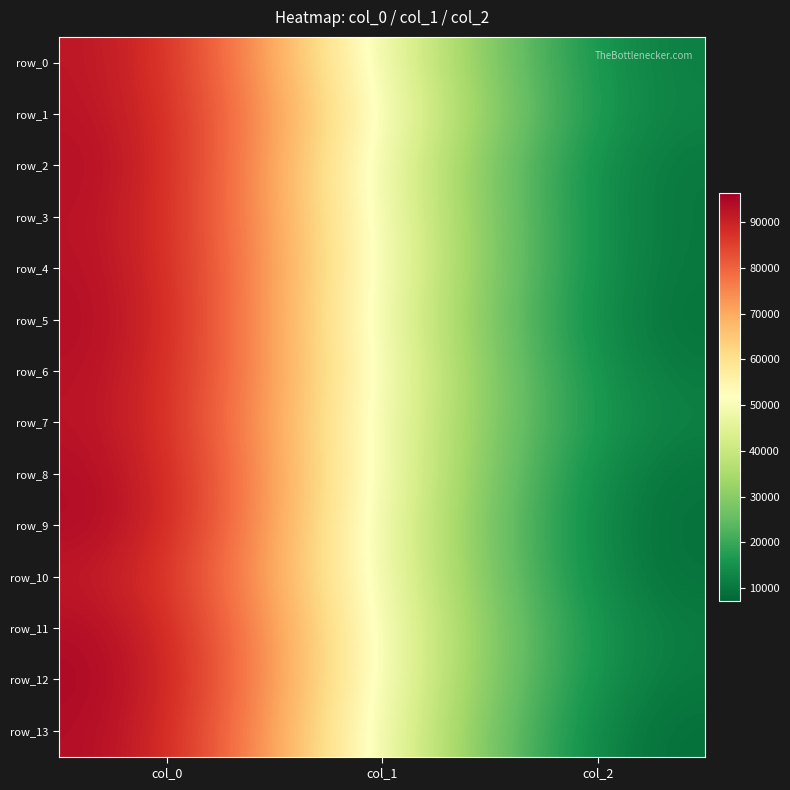

Rank the series at col_2 from highest to lowest value.

row_1, row_7, row_0, row_11, row_6, row_12, row_2, row_3, row_4, row_5, row_8, row_10, row_9, row_13